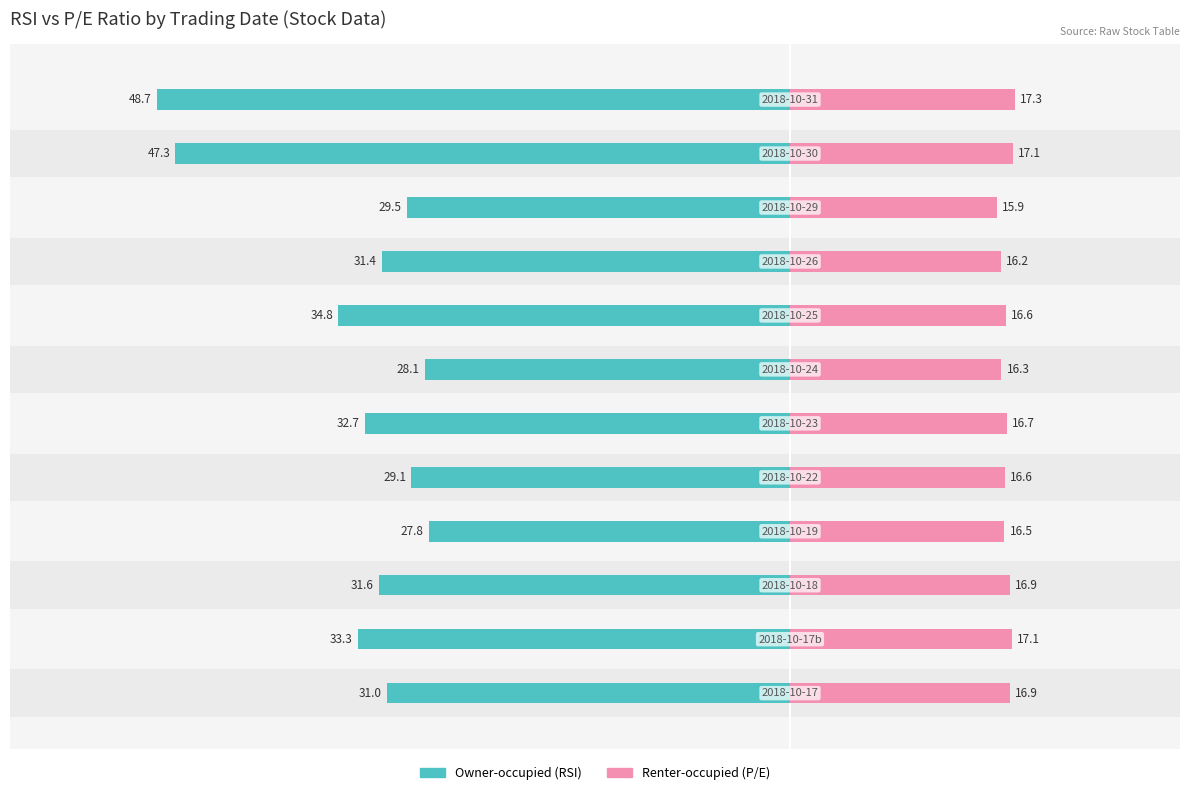

Reading left to right, list all the values displayed in this chart.

Owner-occupied: -31.0	-33.3	-31.6	-27.8	-29.1	-32.7	-28.1	-34.8	-31.4	-29.5	-47.3	-48.7
Renter-occupied: 16.9	17.1	16.9	16.5	16.6	16.7	16.3	16.6	16.2	15.9	17.1	17.3